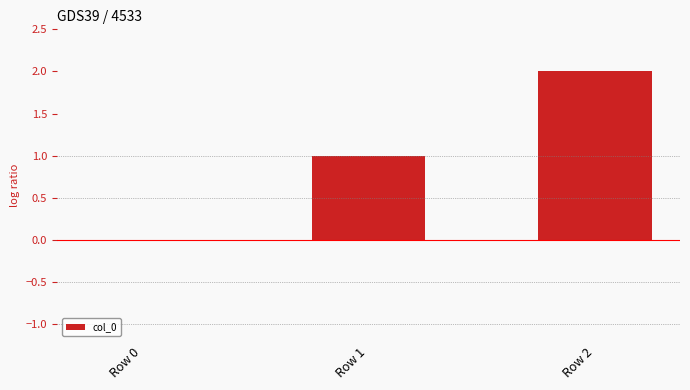

The chart shows a value of 0 at Row 0. True or false?

True